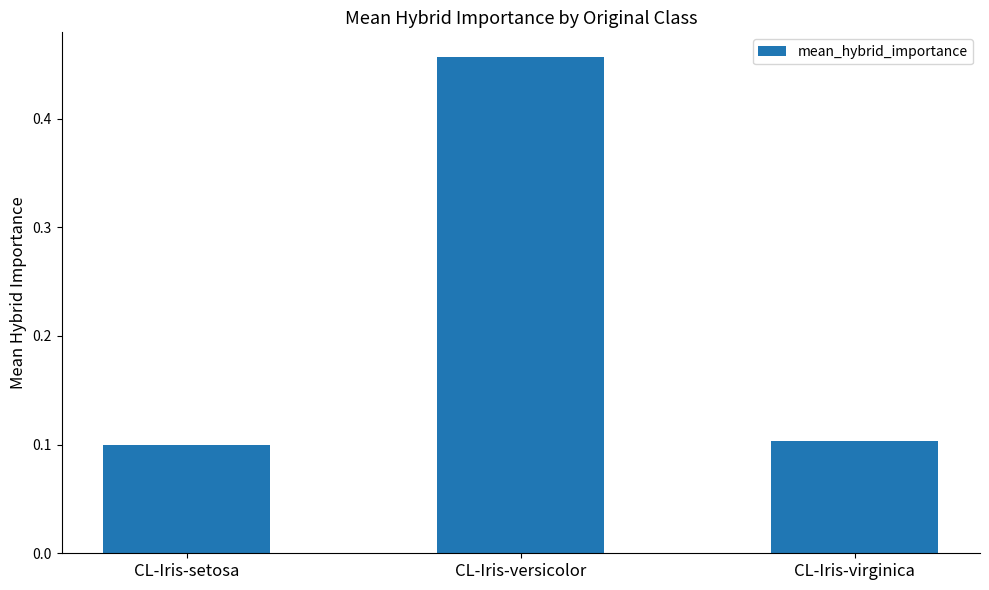

How many distinct data groups are displayed?

1